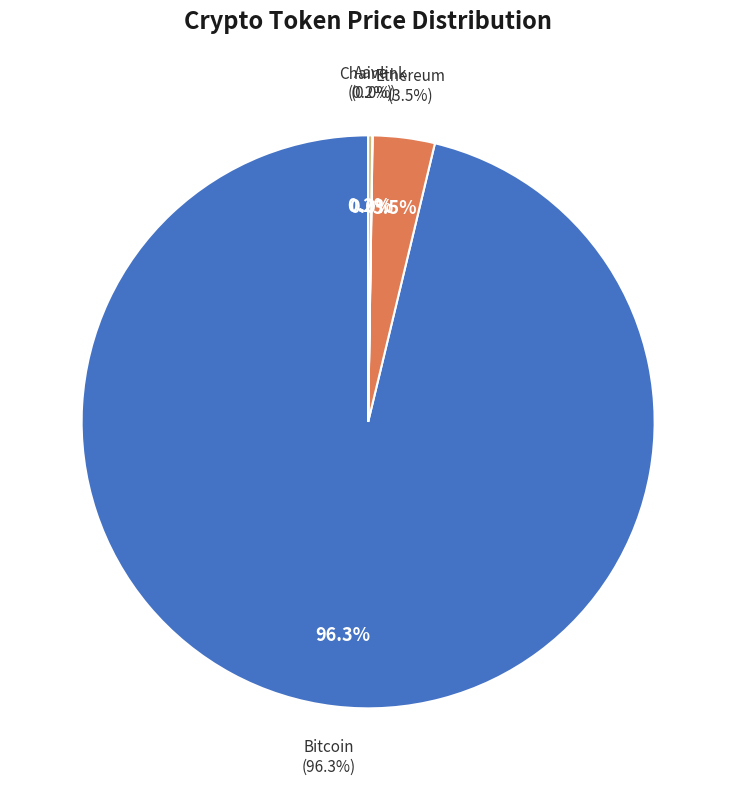

Is there a majority slice in this chart?

Yes